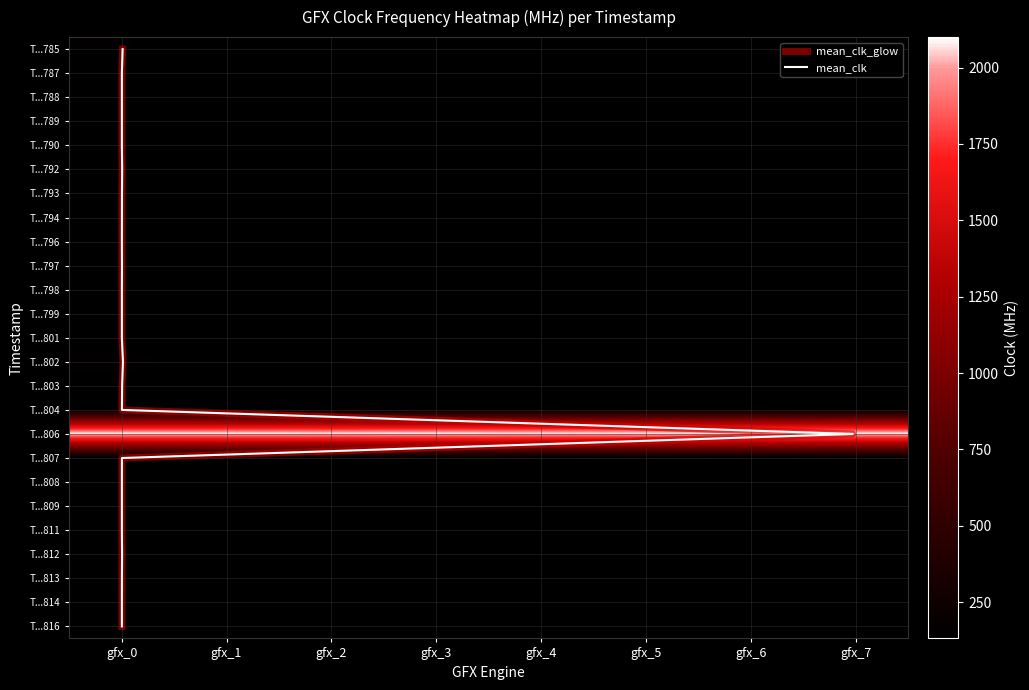

At how many categories does at least one series exceed 189?

8